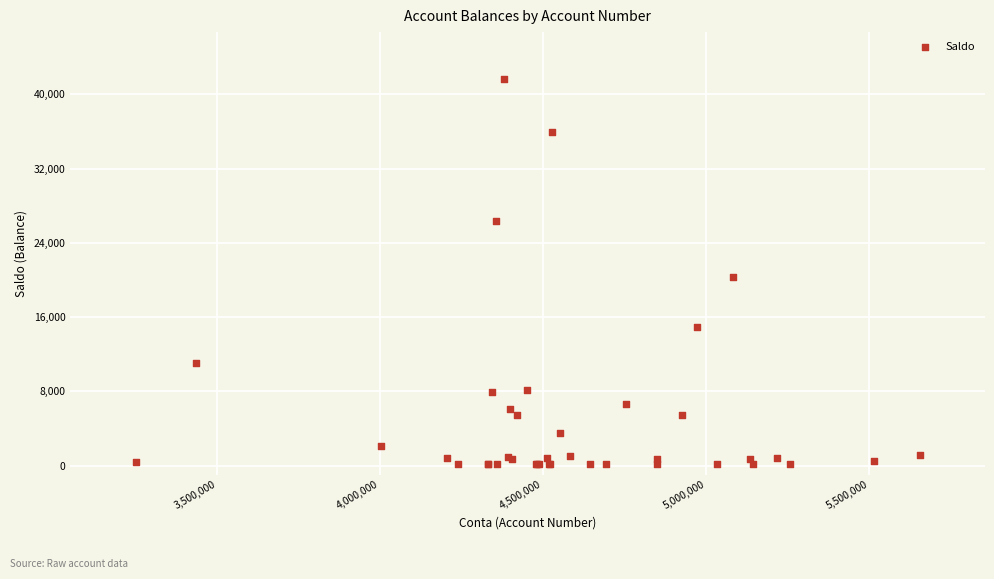

What Y value in the scatter plot is closest to 20920?

20323.5